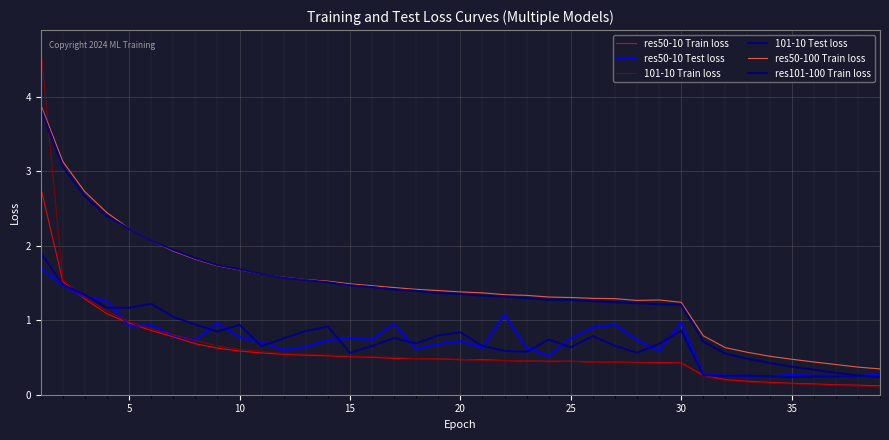

How many interior local peaks does the res50-10 Test loss series have?

9